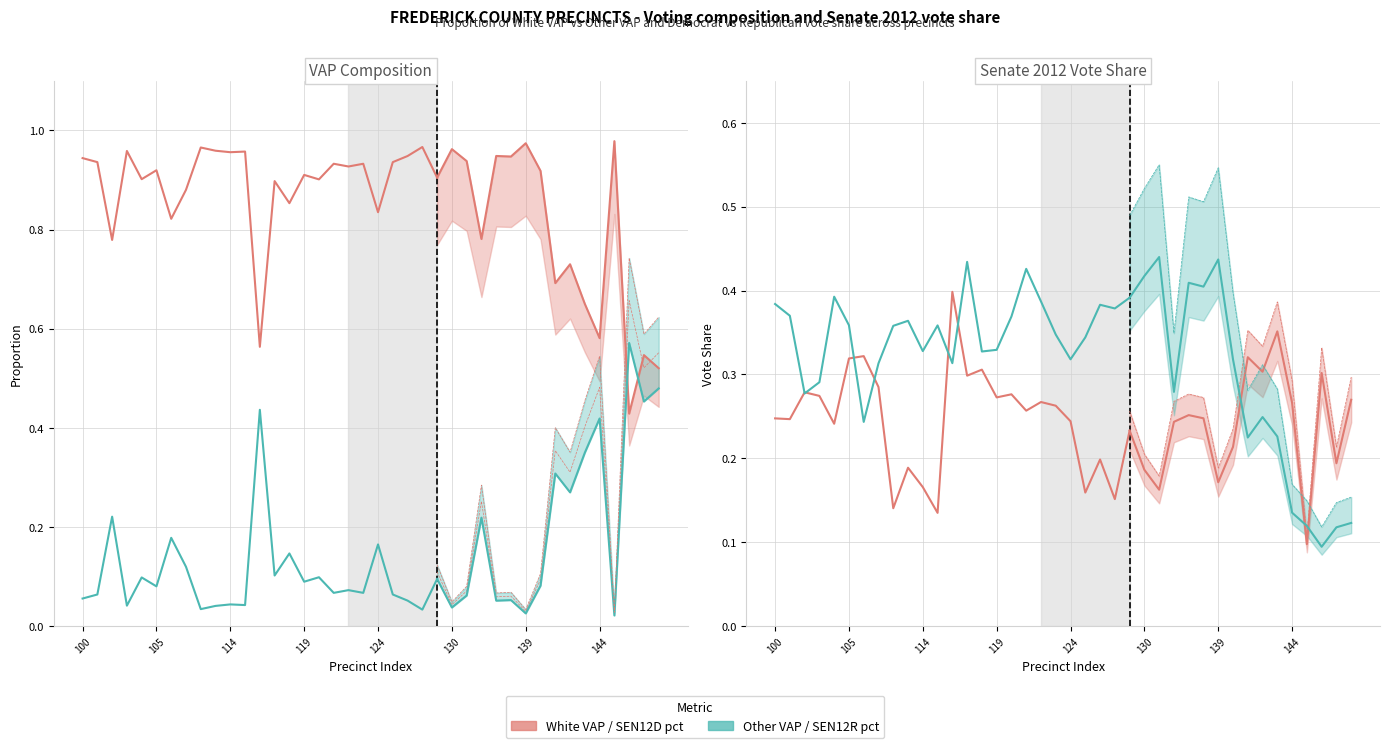

True or false: OVAP pct and WVAP pct intersect in this chart.

False